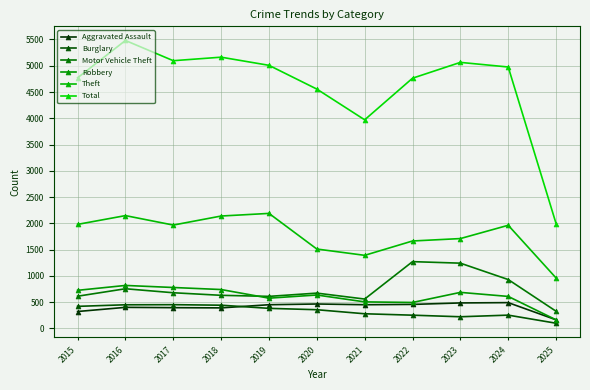

How many values in the Theft series are below 1964?

5